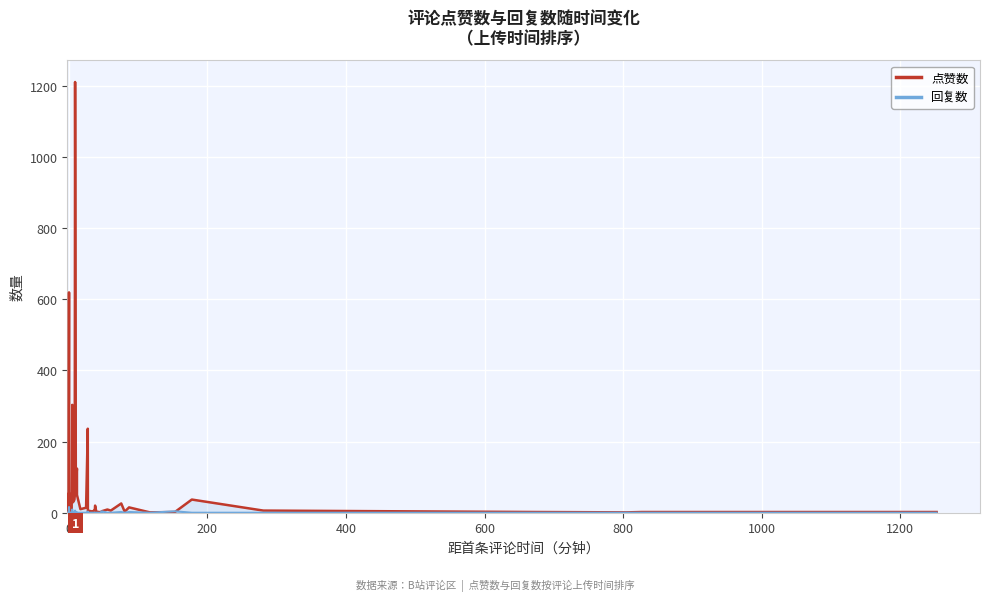

What is the difference between the second highest and minimum values in the 点赞数 series?

618